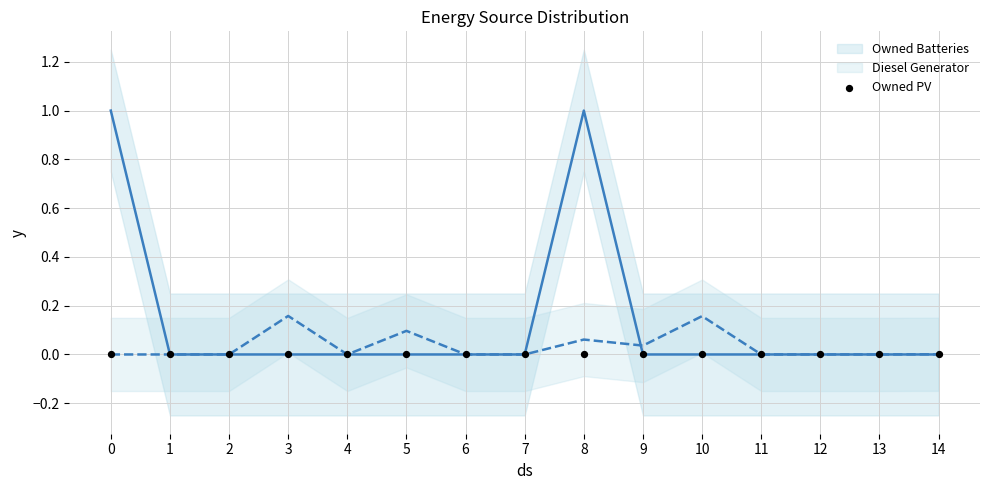

At which category is the sum across all series the highest?

8